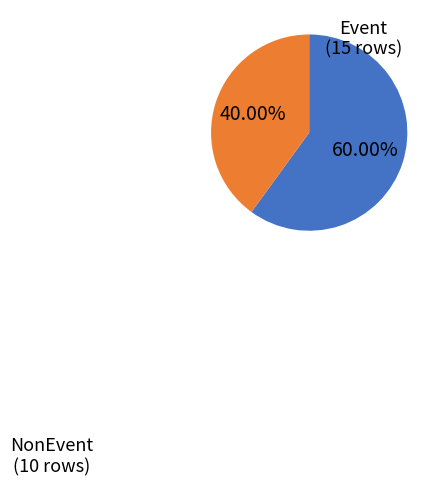

To the nearest percent, what is the difference between the largest and smallest slice percentages?

20%